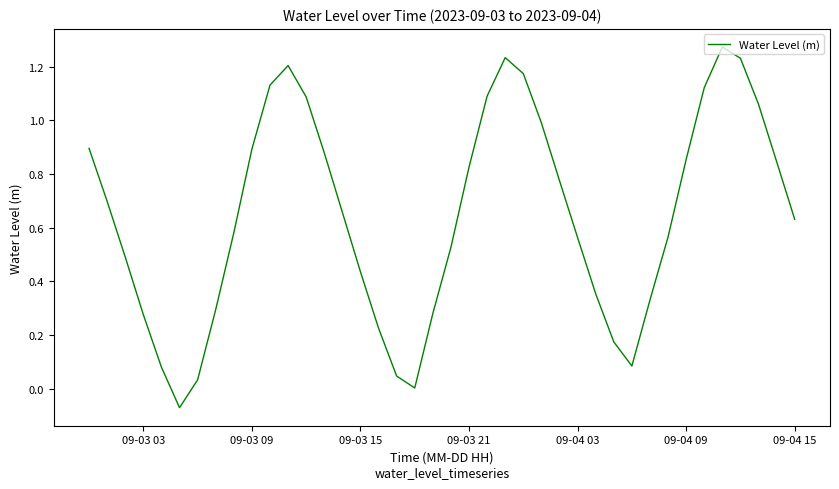

How many series are shown in this chart?

1